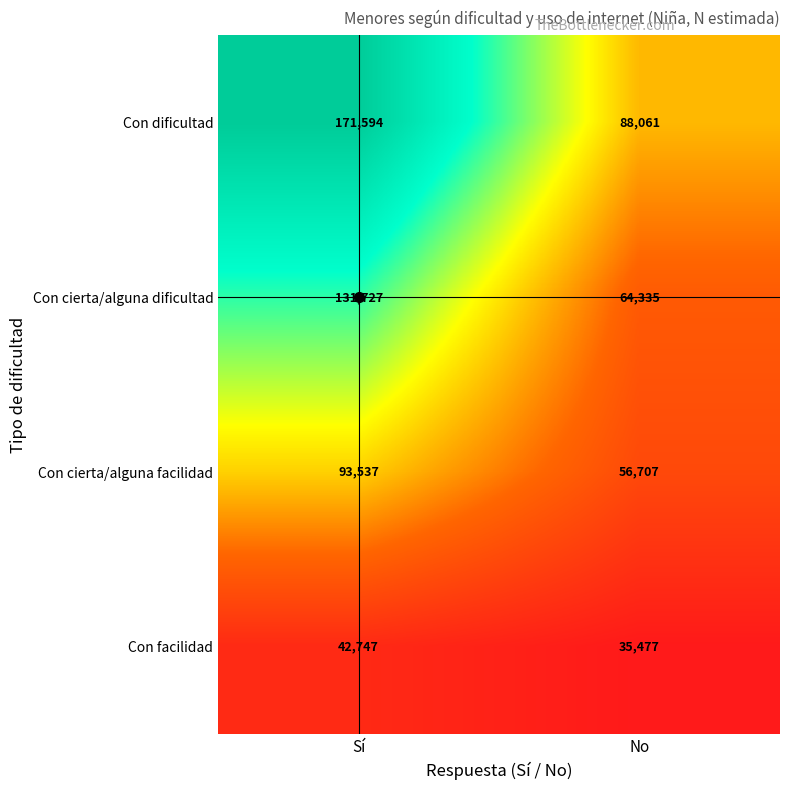

At how many categories does at least one series exceed 125213?

1